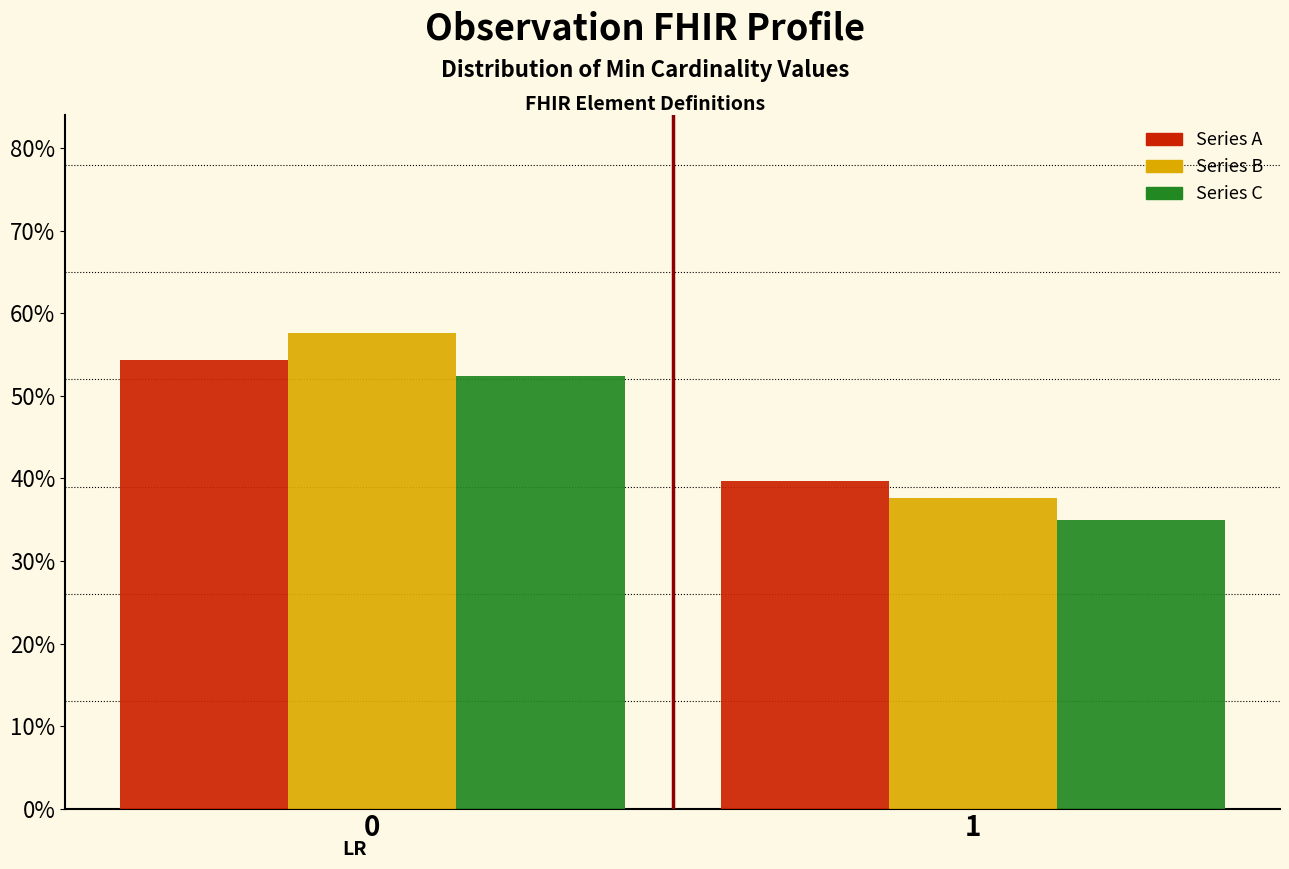

Reading right to left, extract all data points from this chart.

Series A: 39.7	54.4
Series B: 37.6	57.6
Series C: 34.9	52.4